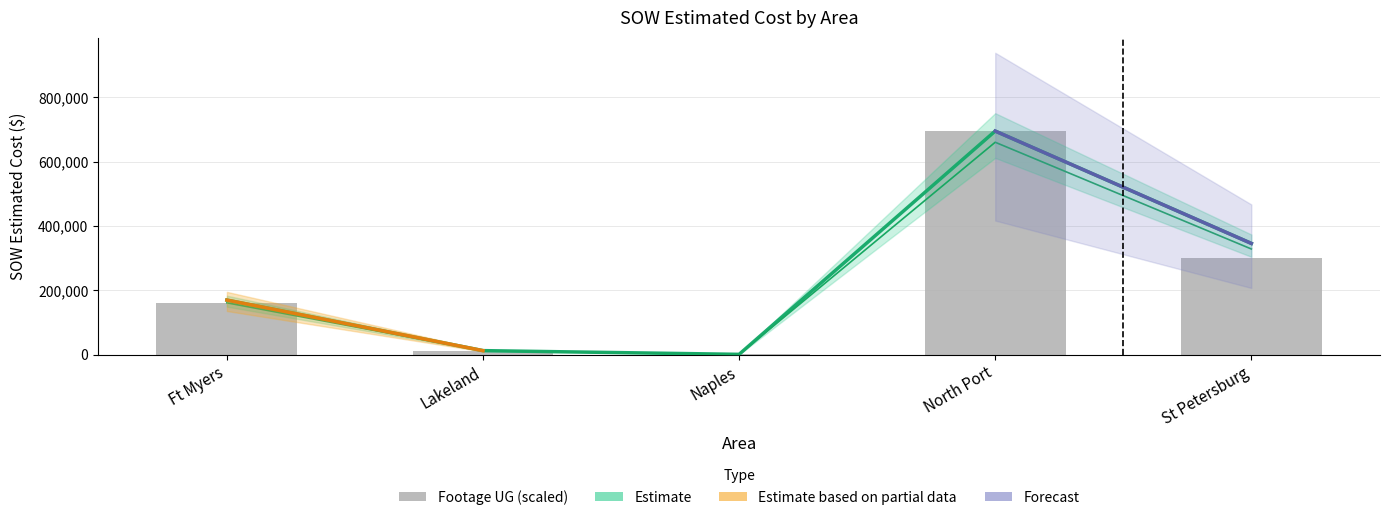

At how many categories does at least one series exceed 365512?

1